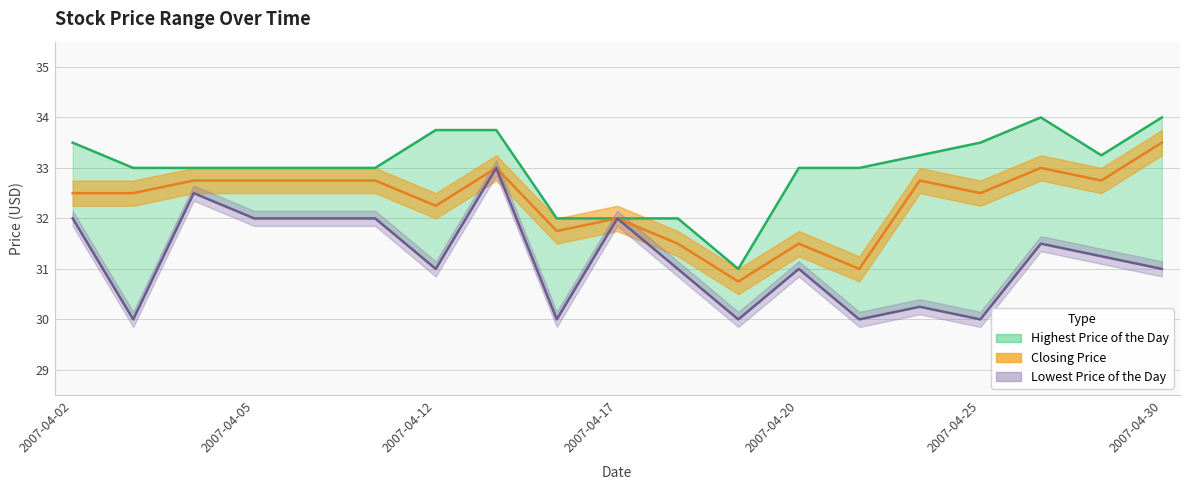

Is it true that Lowest Price of the Day equals 32.0 at 2007-04-17?

True